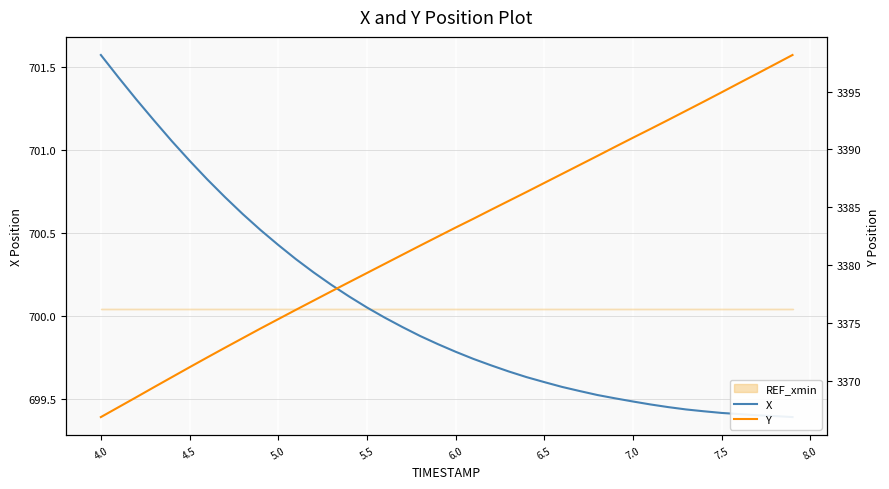

True or false: Y has more than 0 points higher than both neighbors.

False